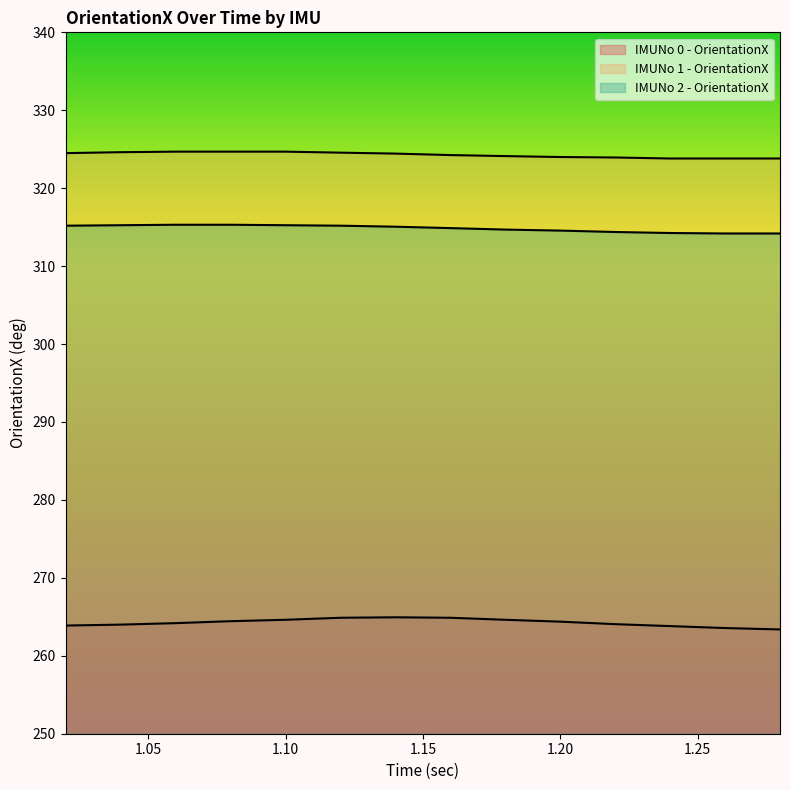

Which series has the largest total across all categories?

IMUNo 1 - OrientationX